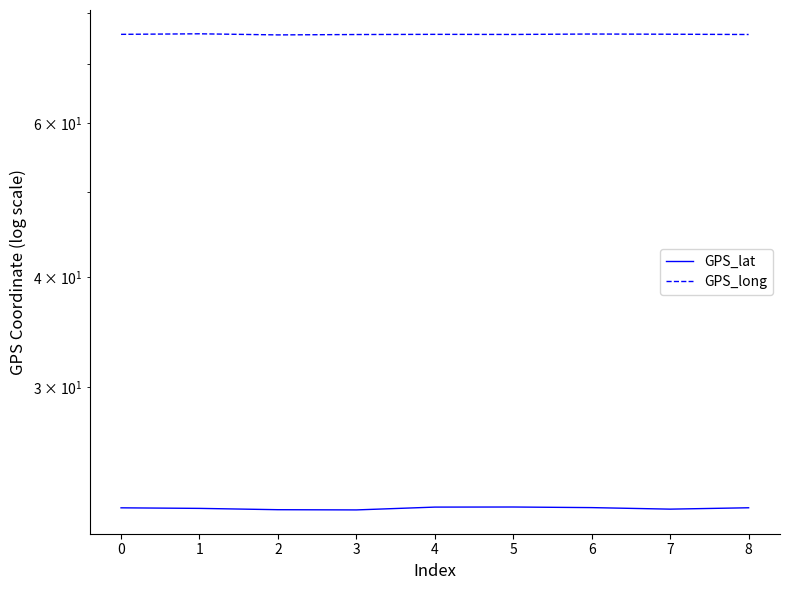

Which series changed the most between 1 and 4?

GPS_long